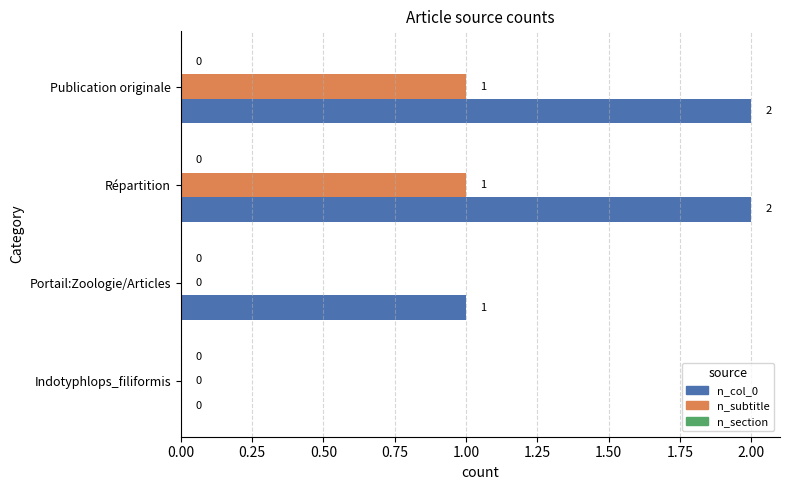

What is the total value across all series at Publication originale?

3